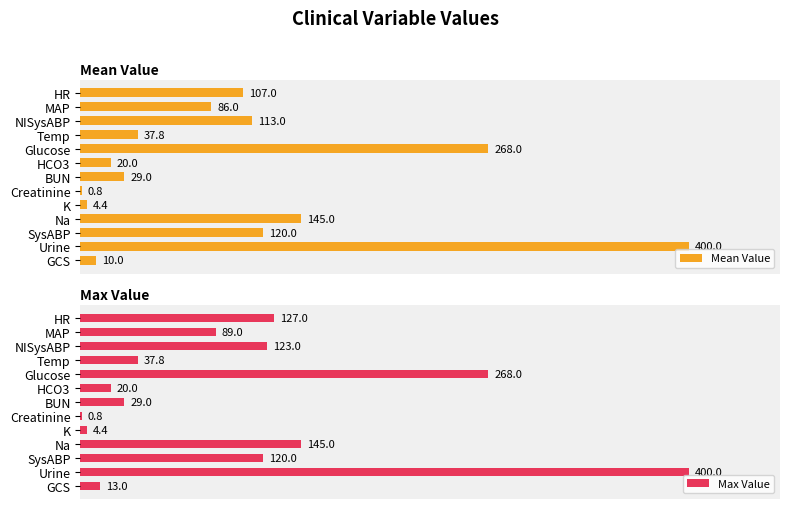

Which category has the highest value in the Max Value series?

Urine